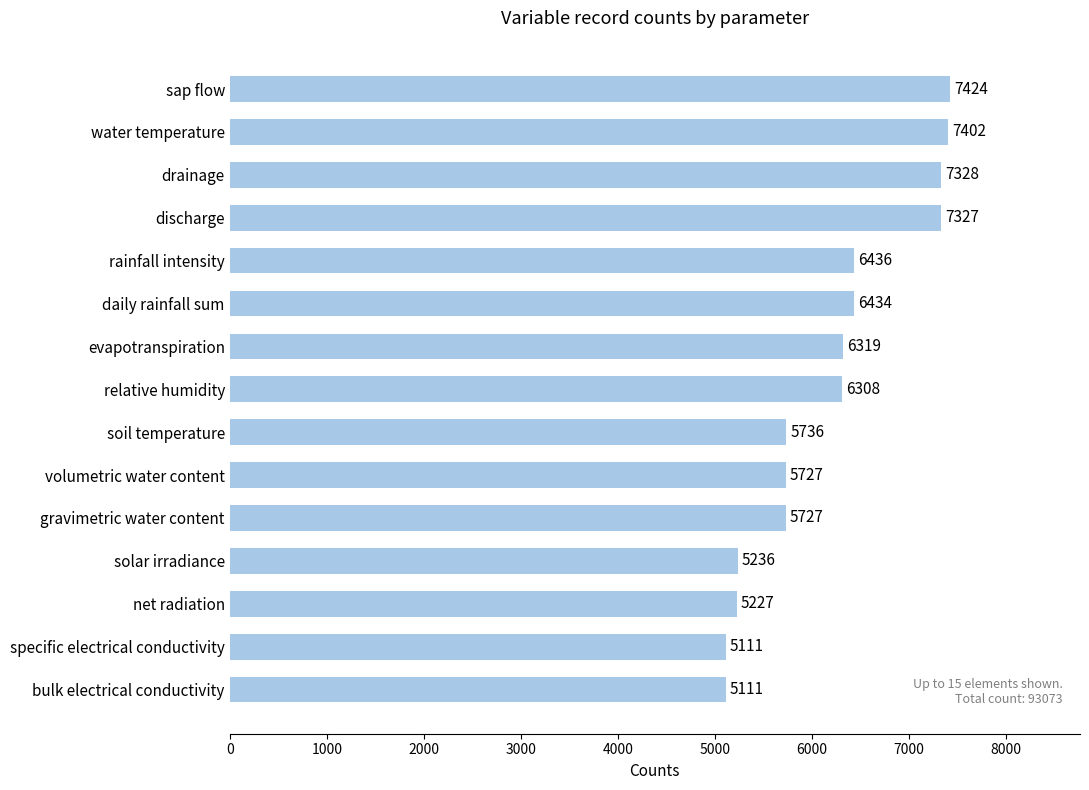

Which has a higher value, drainage or solar irradiance?

drainage